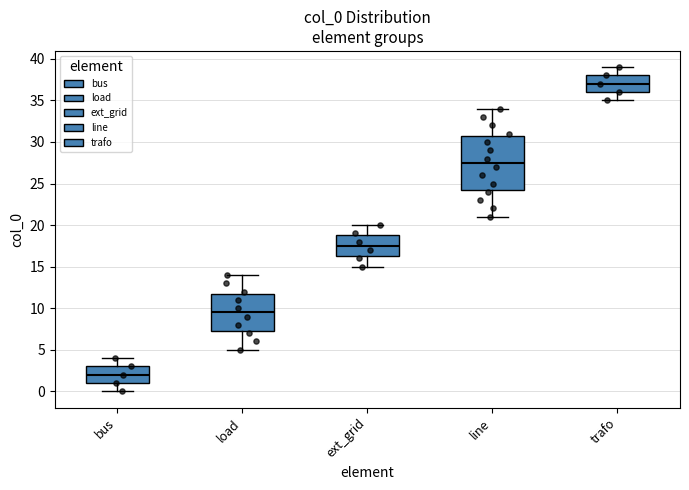

Which box has the highest median line?

trafo